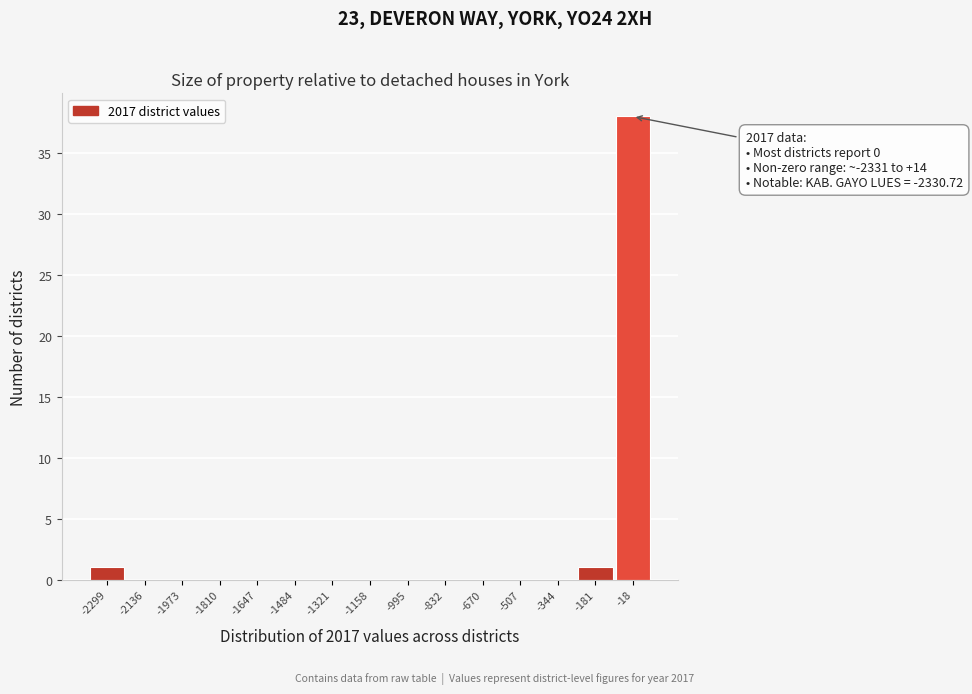

Which range on the x-axis has the tallest bar?

-100 to 60